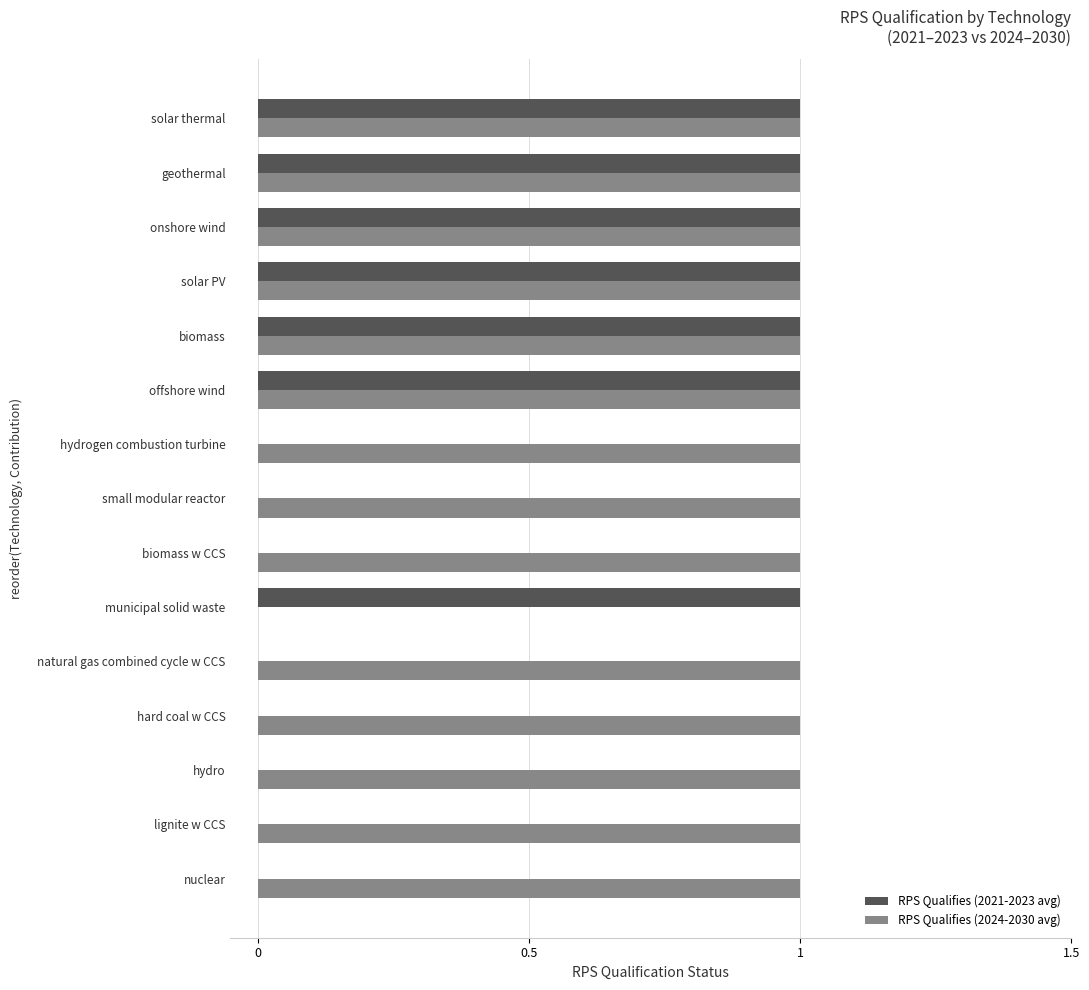

What is the sum of all RPS Qualifies (2024-2030 avg) values?

14